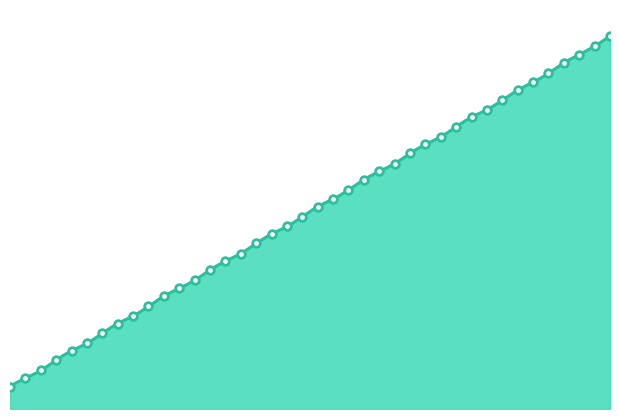

What is the change in value from 80 to 100?

+16.8